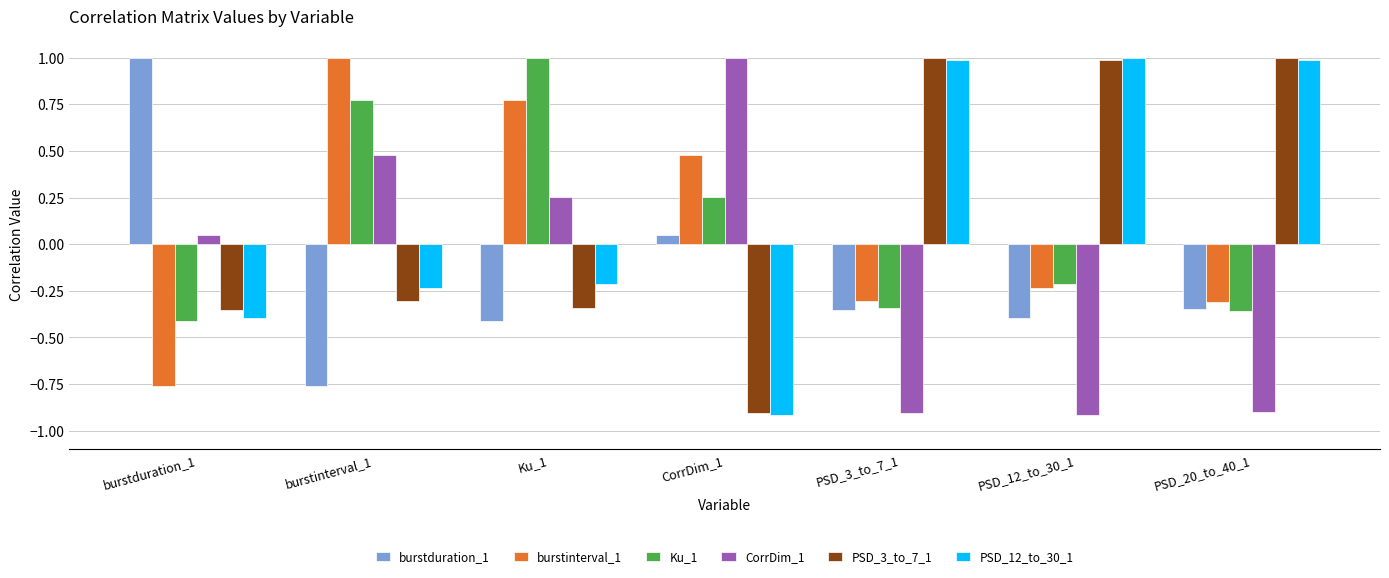

Is it true that CorrDim_1 equals -1.2 at PSD_20_to_40_1?

False